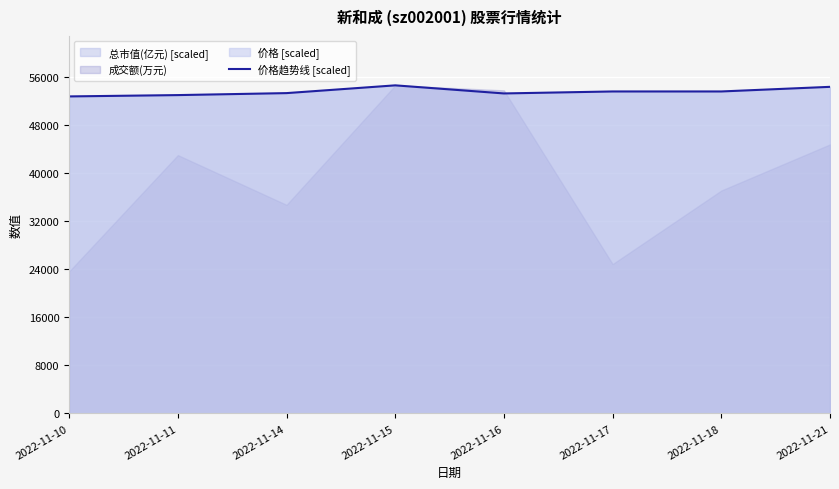

How many lines are shown in the chart?

1